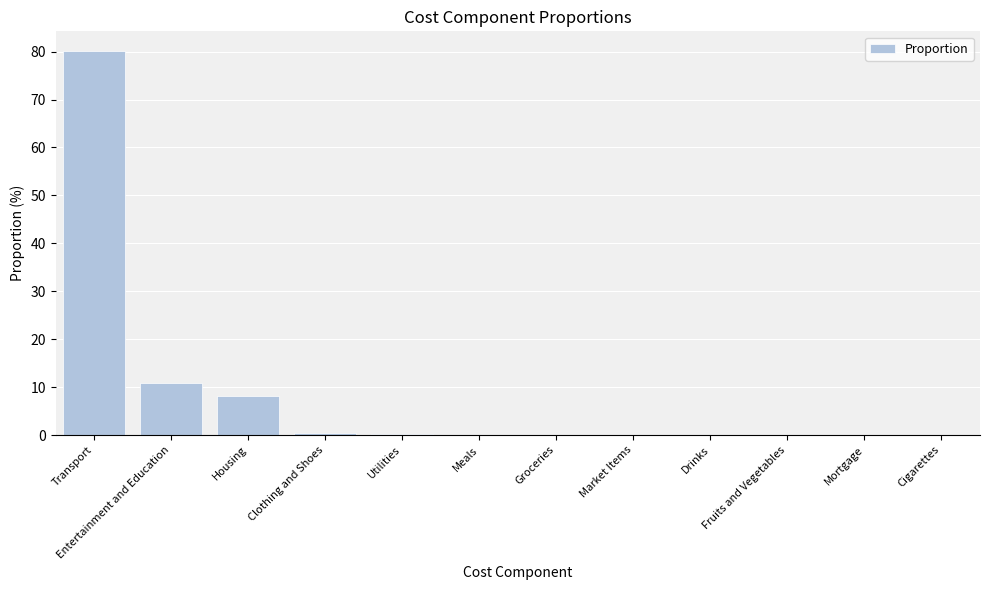

The chart shows a value of 0.0 at Fruits and Vegetables. True or false?

True